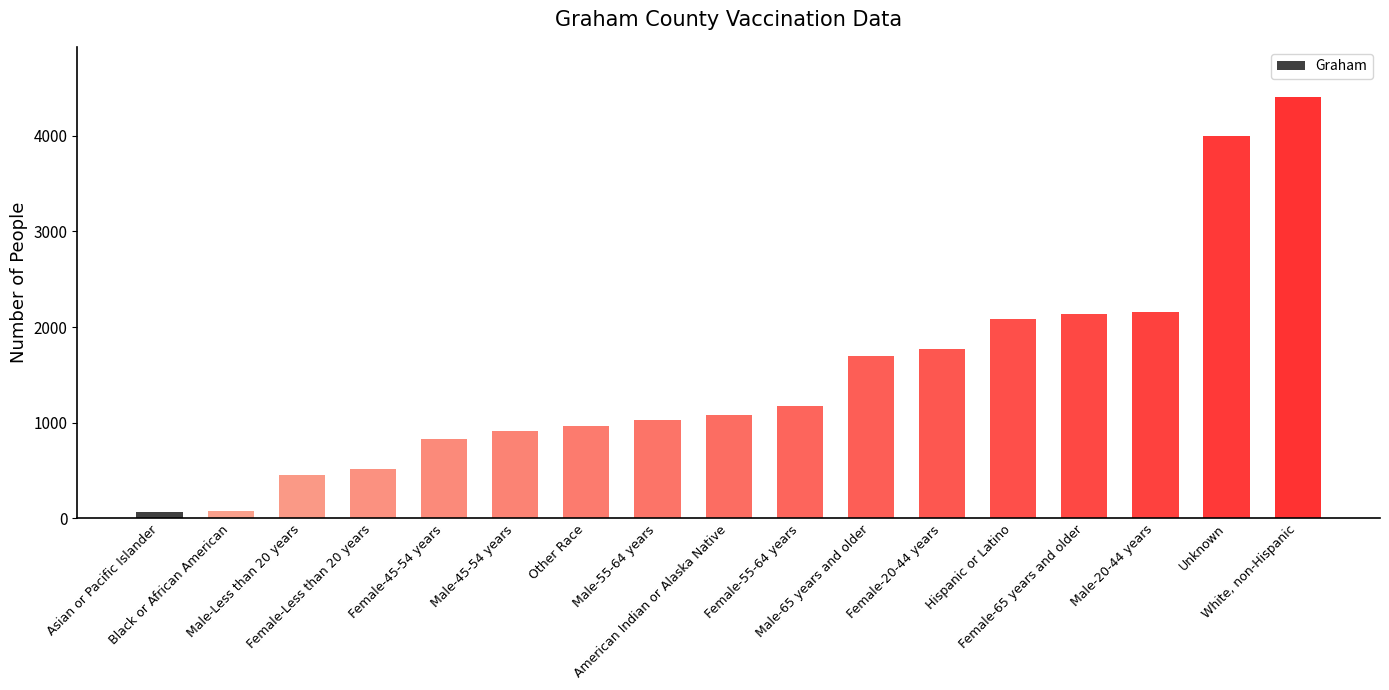

What is the maximum value shown in the chart?

4402